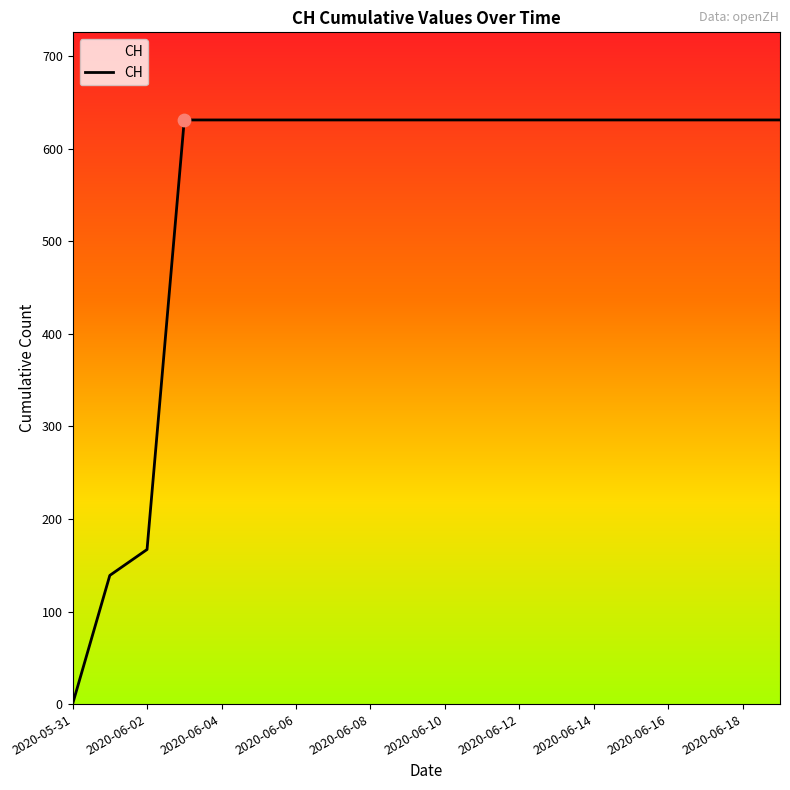

What is the greatest value displayed?

631